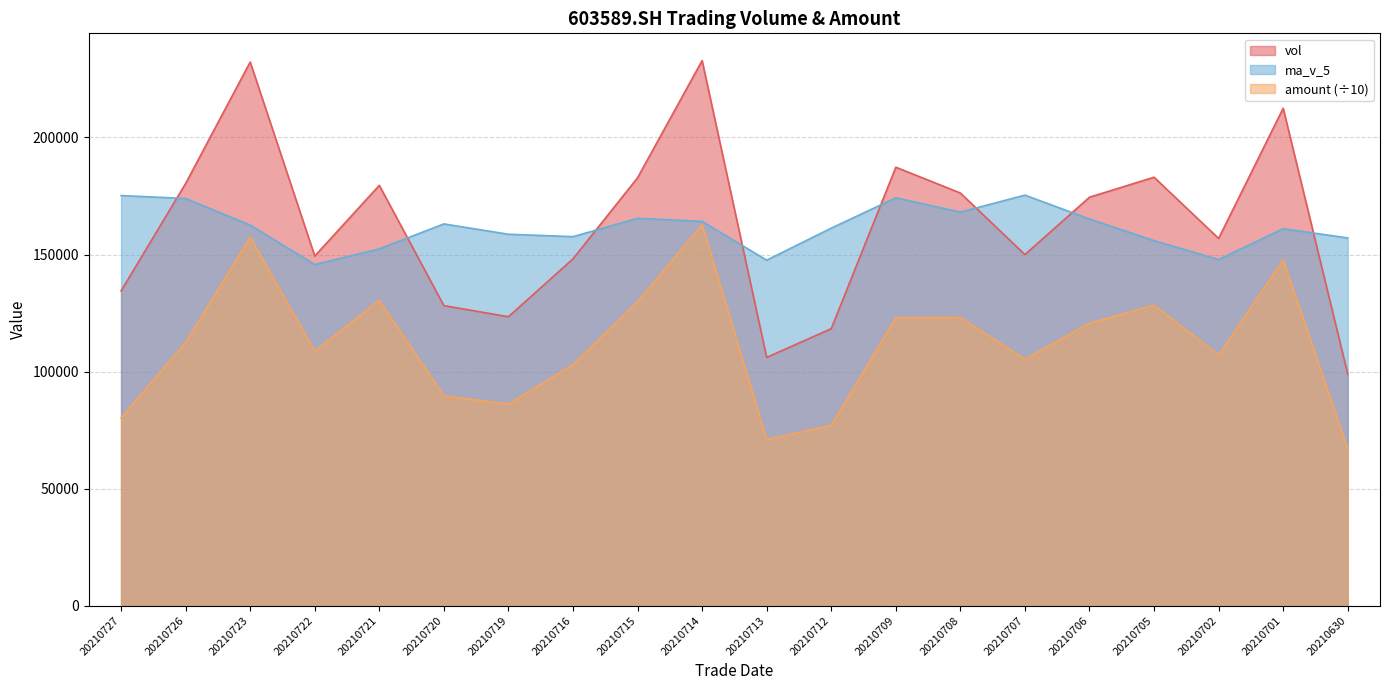

True or false: ma_v_5 and amount intersect in this chart.

False